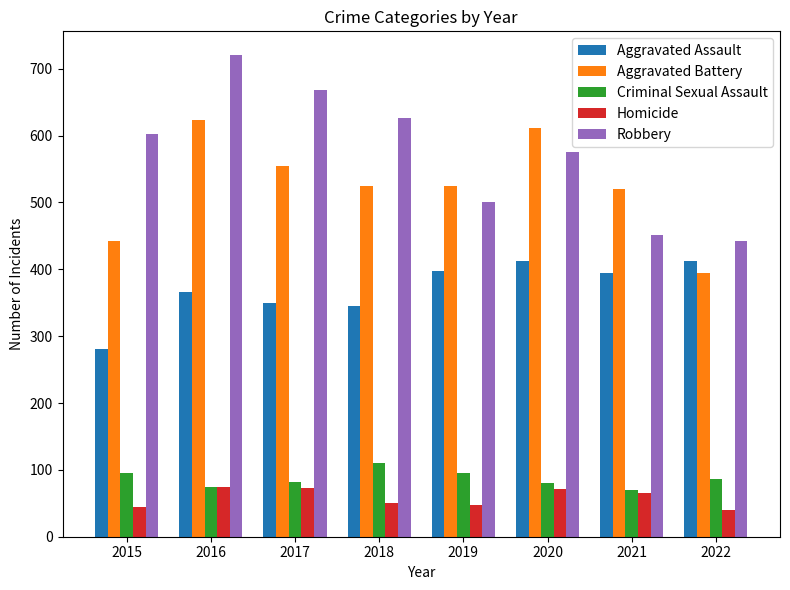

How many series are shown in this chart?

5